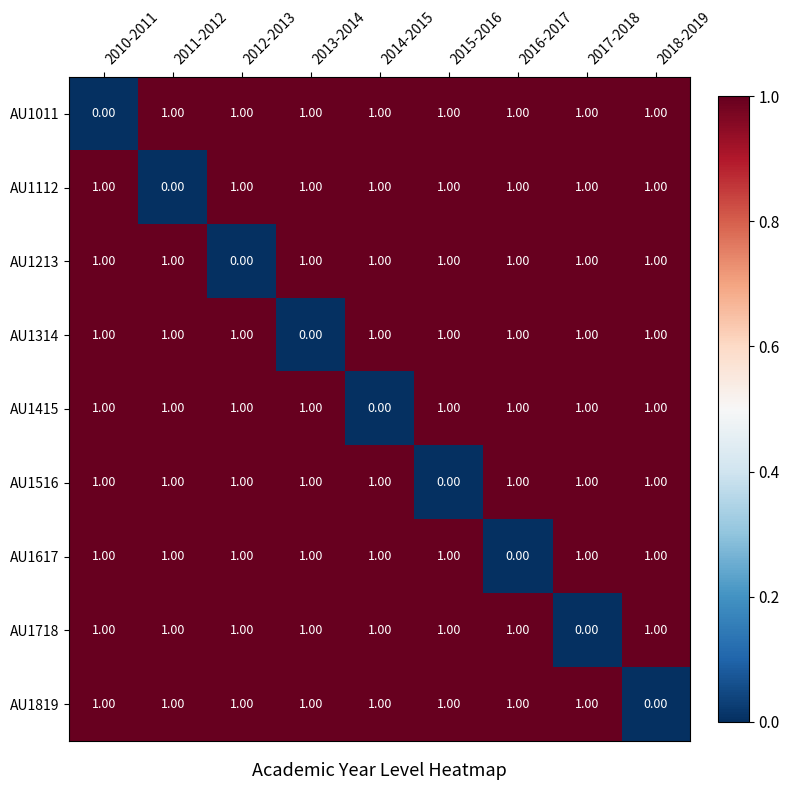

At how many categories does at least one series exceed 0?

9